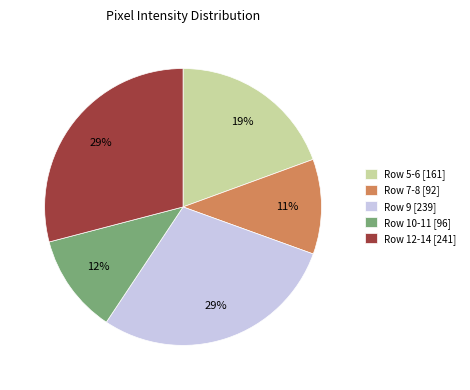

How many segments does this pie chart have?

5